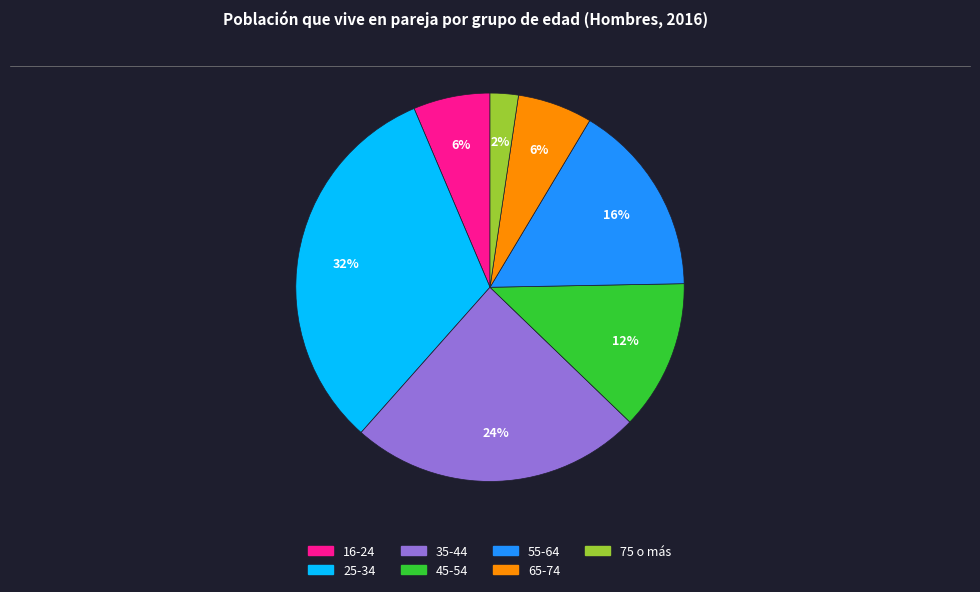

Is the sum of 16-24 and 45-54 greater than half?

No